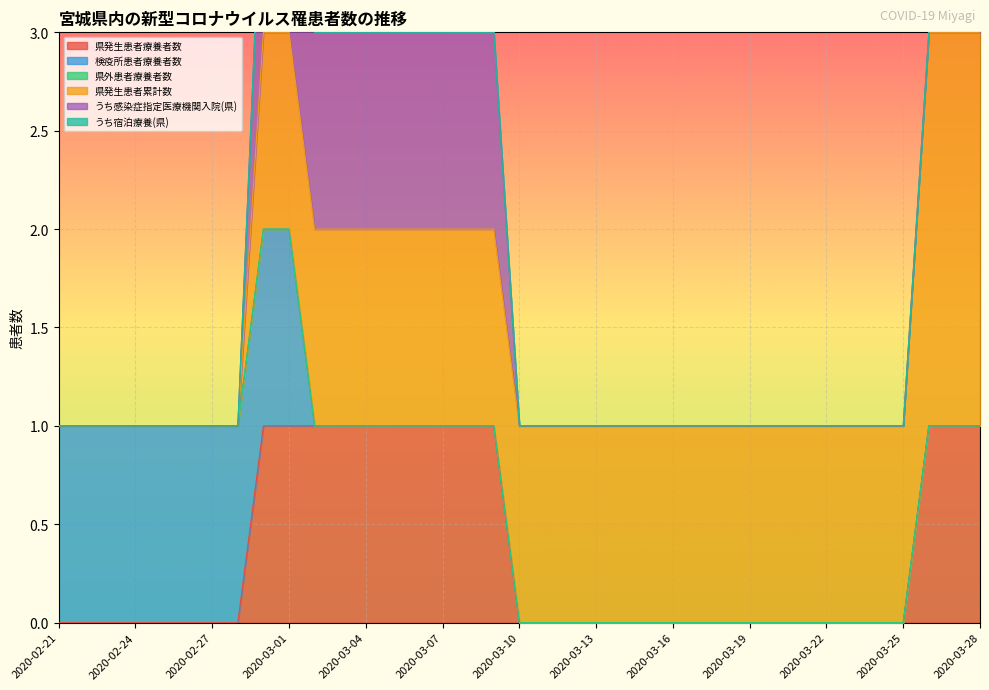

Reading right to left, what are all the values shown in this chart?

県発生患者療養者数: 1	1	1	0	0	0	0	0	0	0	0	0	0	0	0	0	0	0	0	1	1	1	1	1	1	1	1	1	1	0	0	0	0	0	0	0	0
検疫所患者療養者数: 0	0	0	0	0	0	0	0	0	0	0	0	0	0	0	0	0	0	0	0	0	0	0	0	0	0	0	1	1	1	1	1	1	1	1	1	1
県外患者療養者数: 0	0	0	0	0	0	0	0	0	0	0	0	0	0	0	0	0	0	0	0	0	0	0	0	0	0	0	0	0	0	0	0	0	0	0	0	0
県発生患者累計数: 2	2	2	1	1	1	1	1	1	1	1	1	1	1	1	1	1	1	1	1	1	1	1	1	1	1	1	1	1	0	0	0	0	0	0	0	0
うち感染症指定医療機関入院(県): 1	1	0	0	0	0	0	0	0	0	0	0	0	0	0	0	0	0	0	1	1	1	1	1	1	1	1	1	1	0	0	0	0	0	0	0	0
うち宿泊療養(県): 0	0	0	0	0	0	0	0	0	0	0	0	0	0	0	0	0	0	0	0	0	0	0	0	0	0	0	0	0	0	0	0	0	0	0	0	0